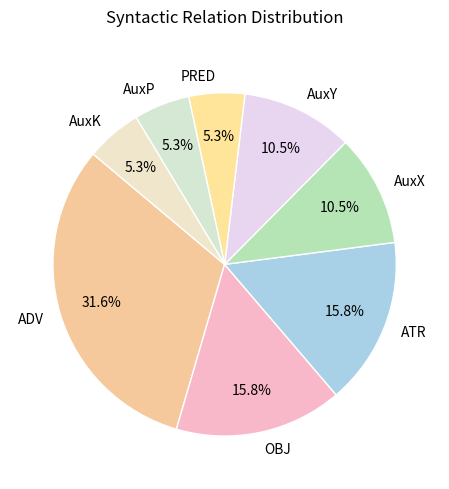

To the nearest percent, what is the combined percentage of ADV and AuxX?

42%